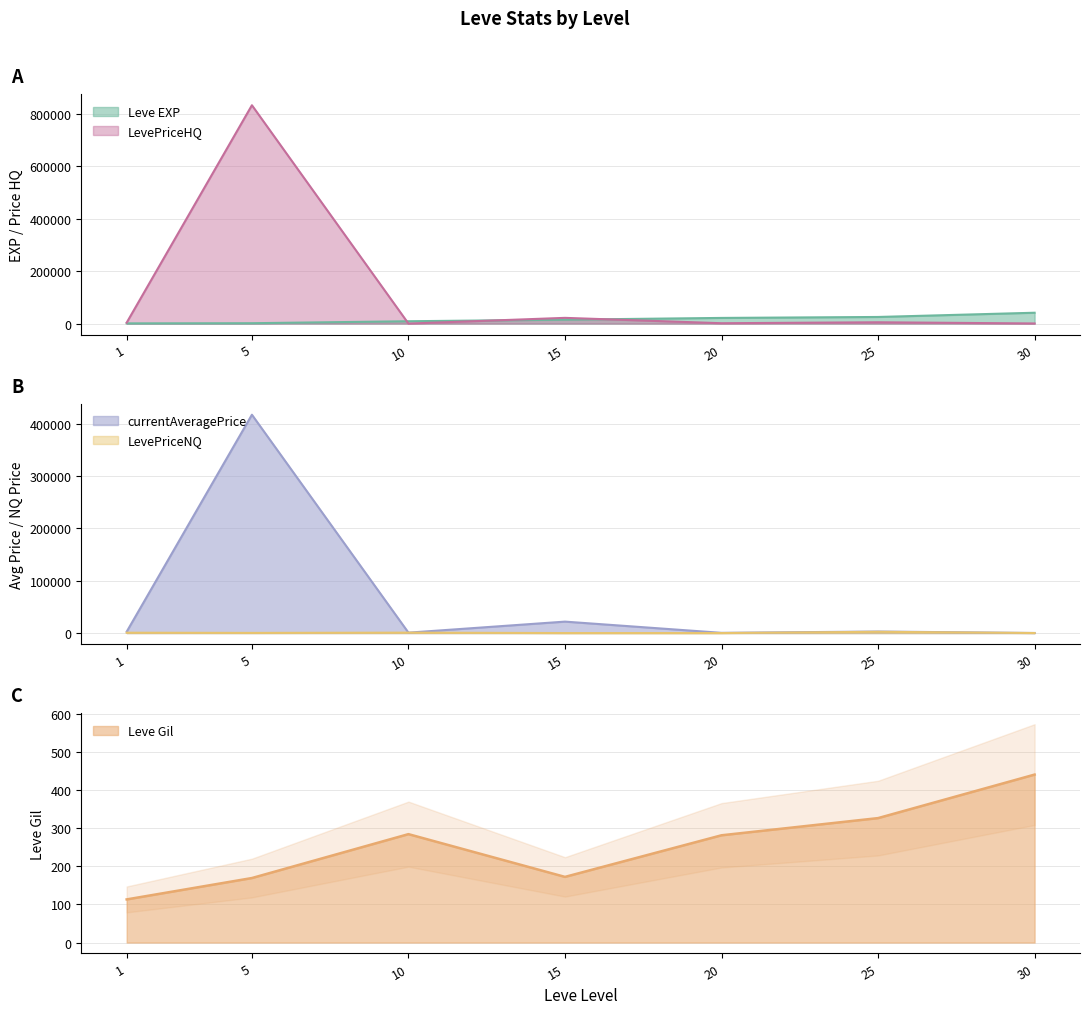

What is the total value across all series at 5?

1252153.2